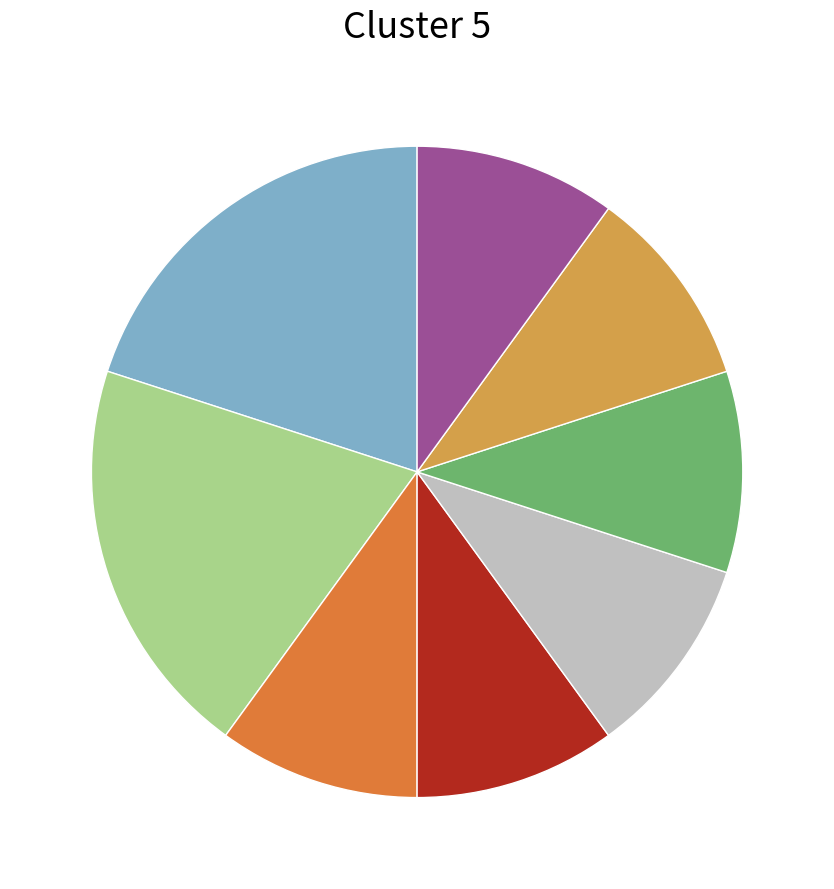

Is there a majority slice in this chart?

No